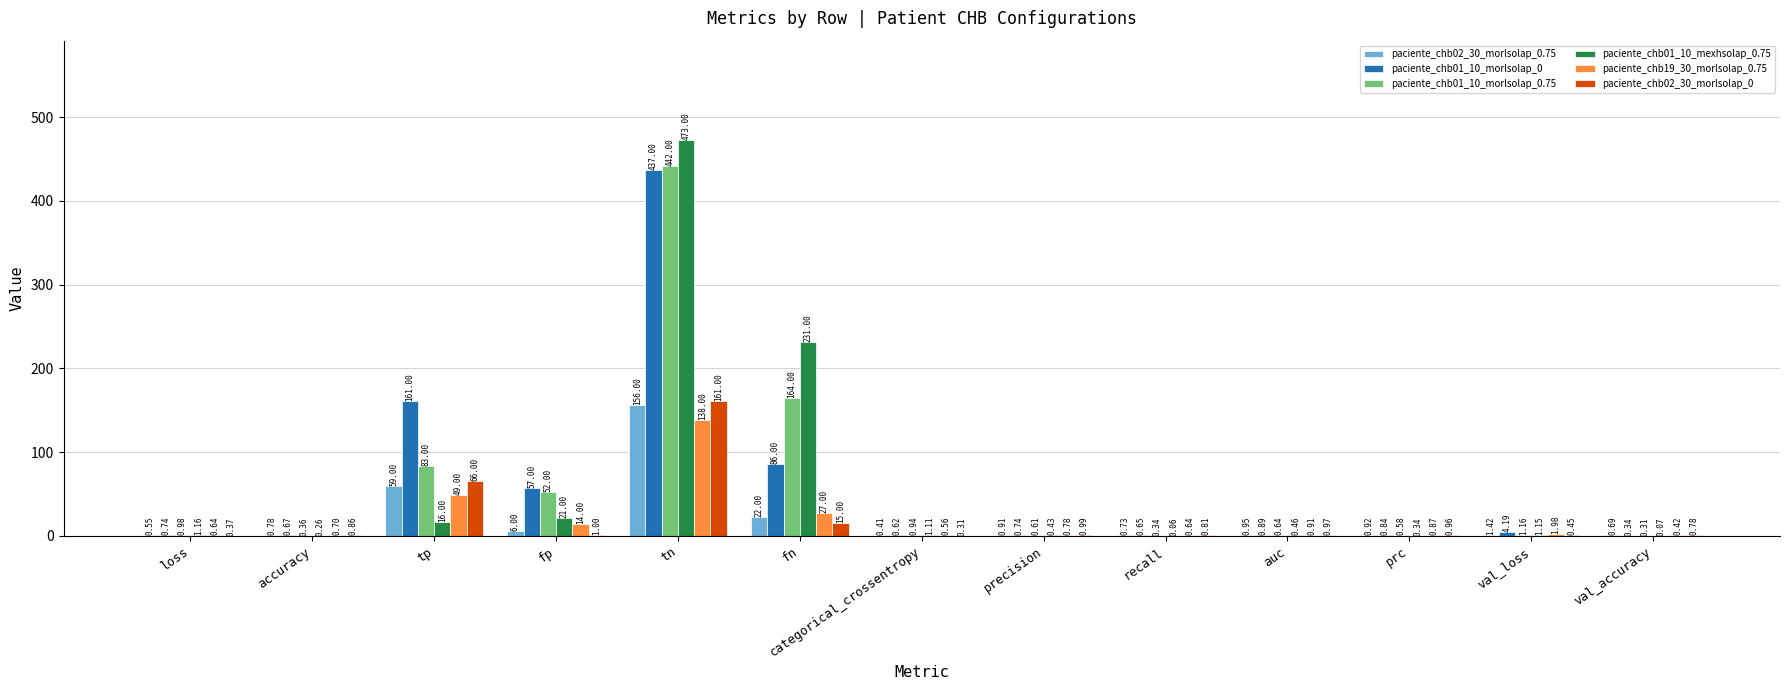

What is the sum of the paciente_chb19_30_morlsolap_0.75 values at precision and val_loss?

2.8